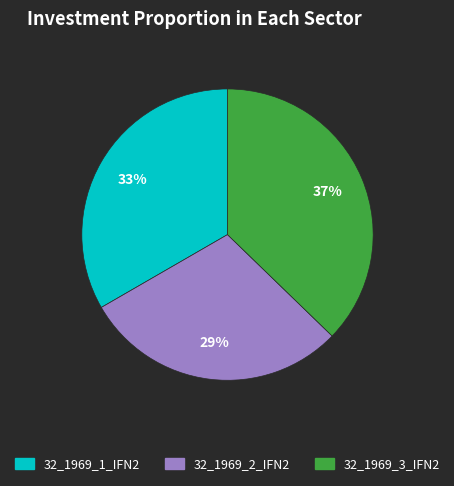

Count the number of slices in the pie.

3